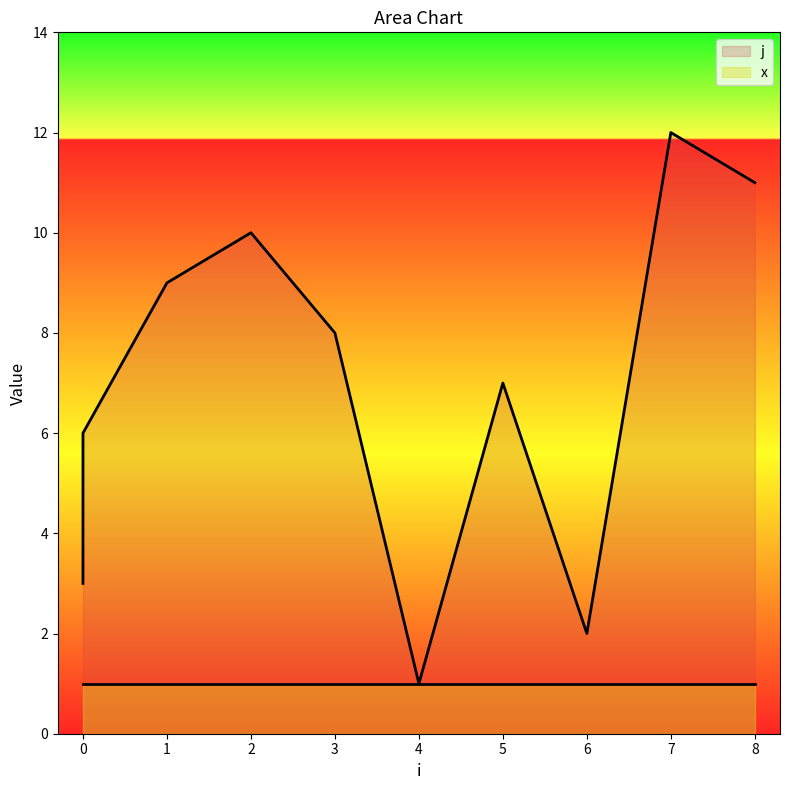

What is the smallest value displayed?

1